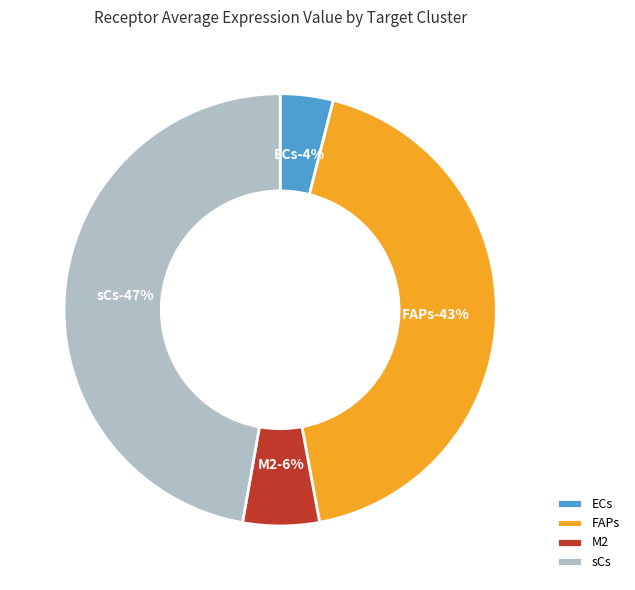

Which slice is the smallest?

ECs